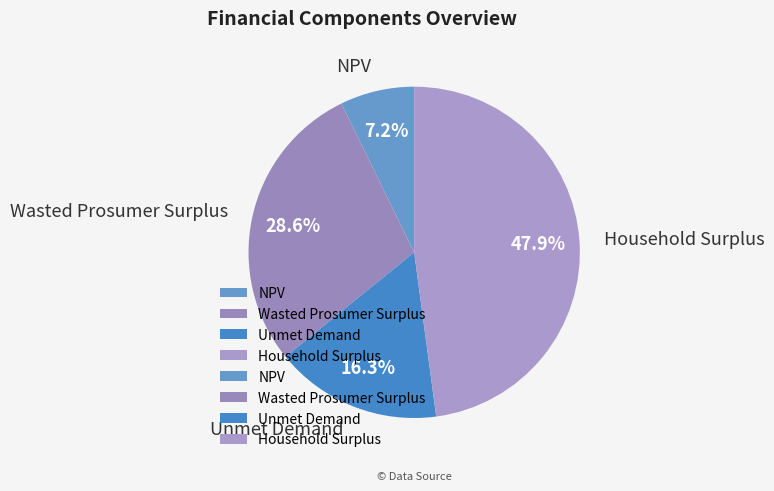

To the nearest percent, what is the average slice percentage?

25%